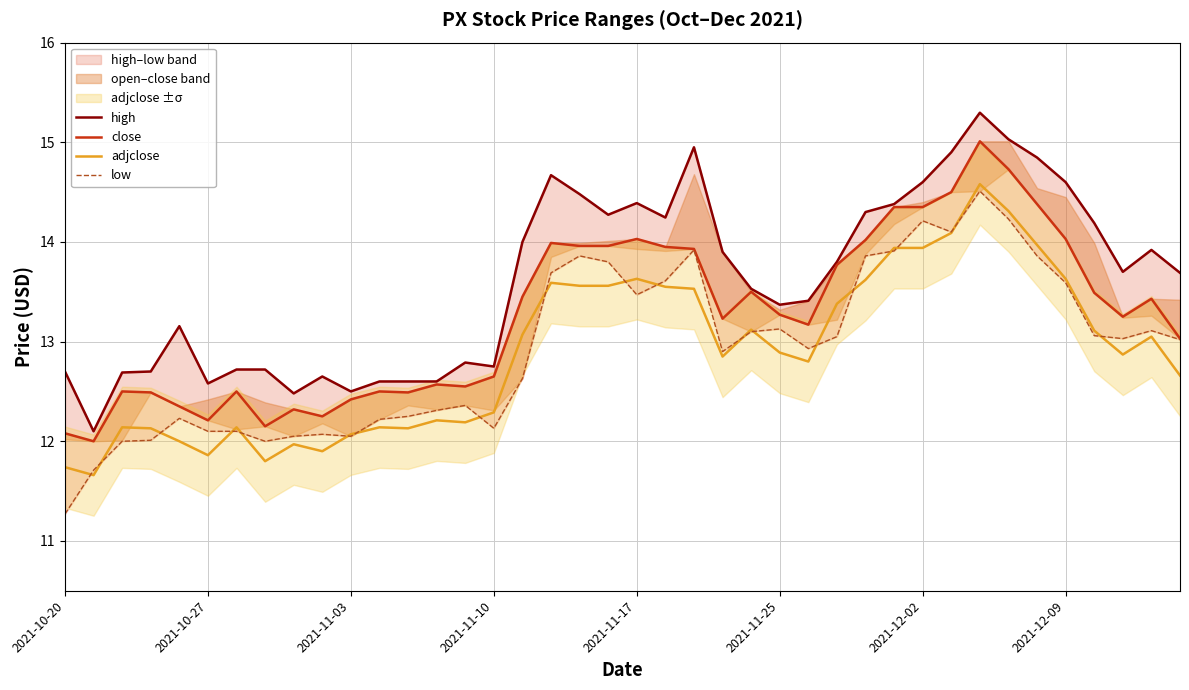

What is the lowest value of the adjclose series?

11.7